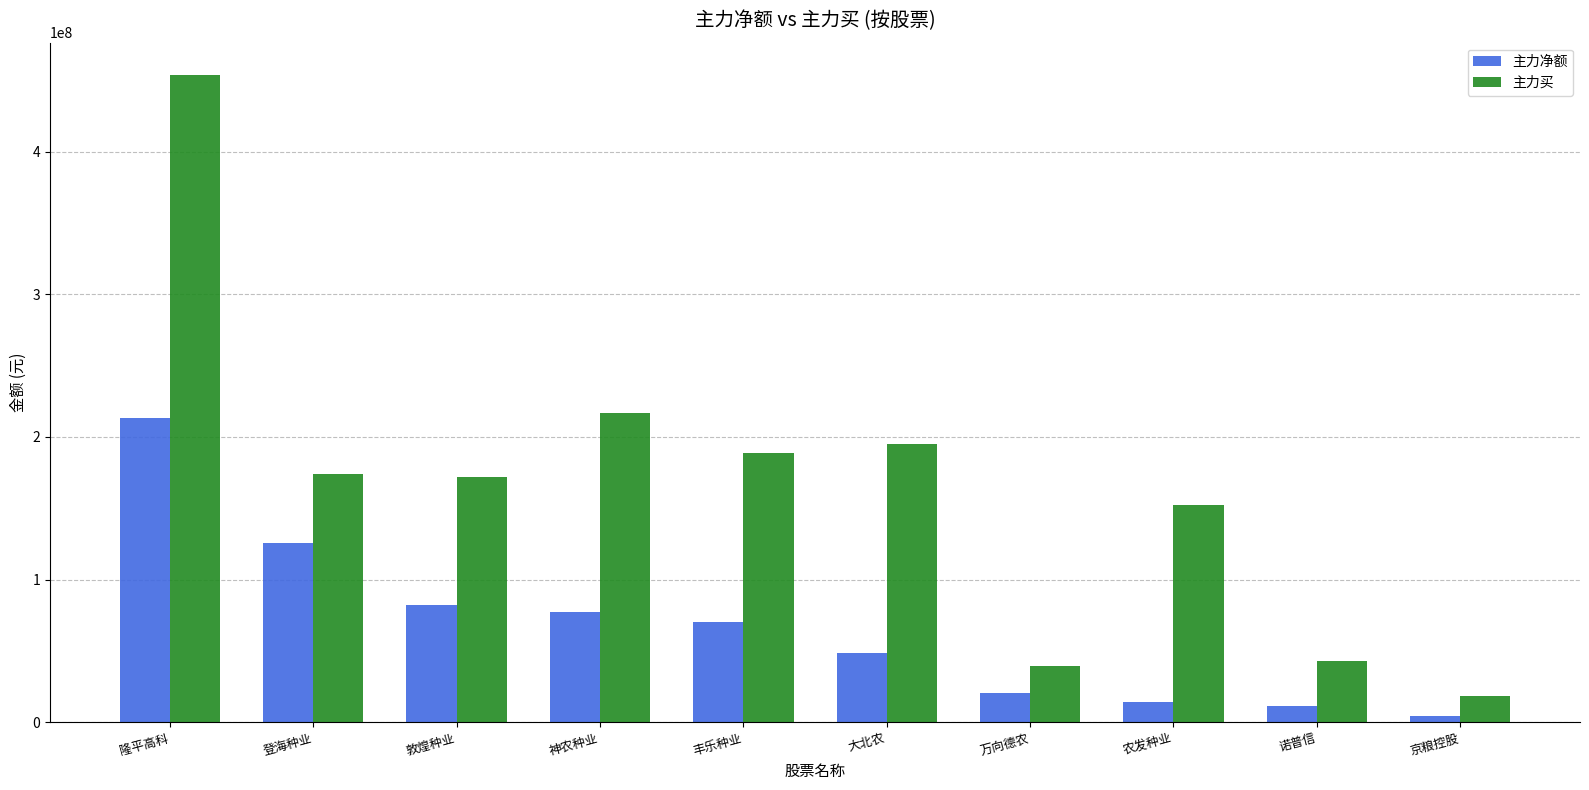

What is the label of the 4th bar from the right?

万向德农